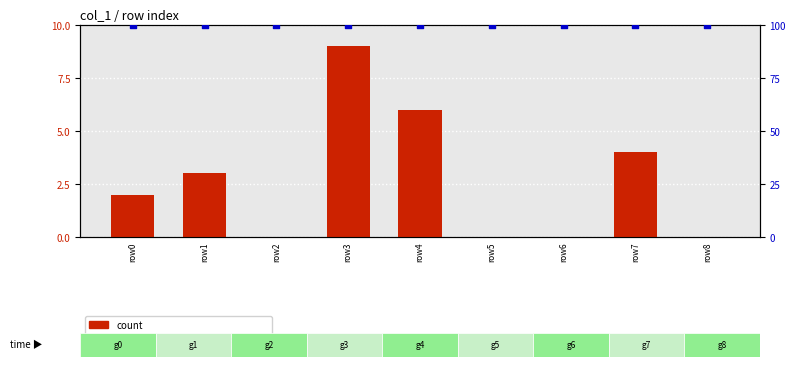

Which series reaches the minimum Y coordinate?

count